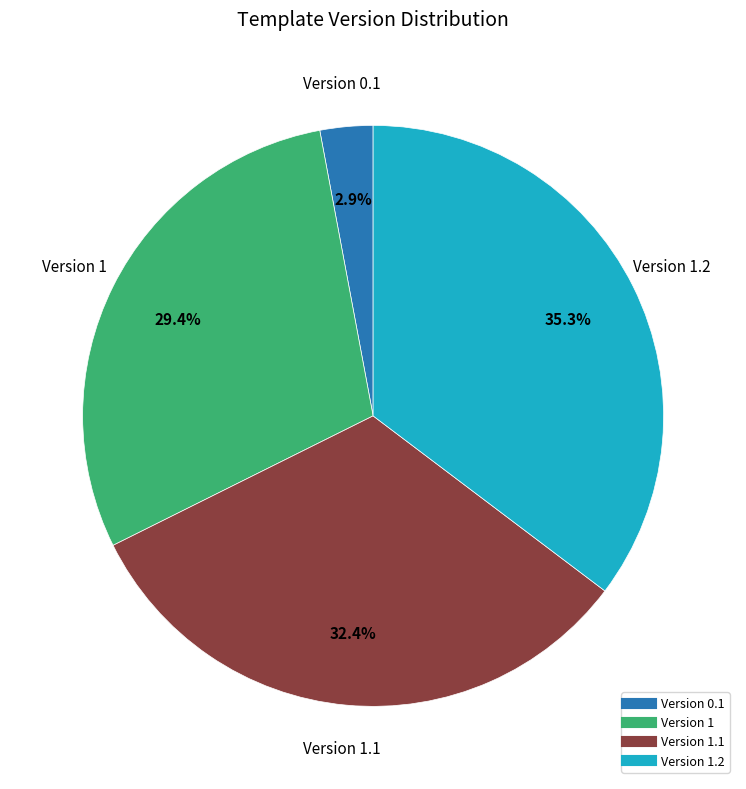

Is there a majority slice in this chart?

No